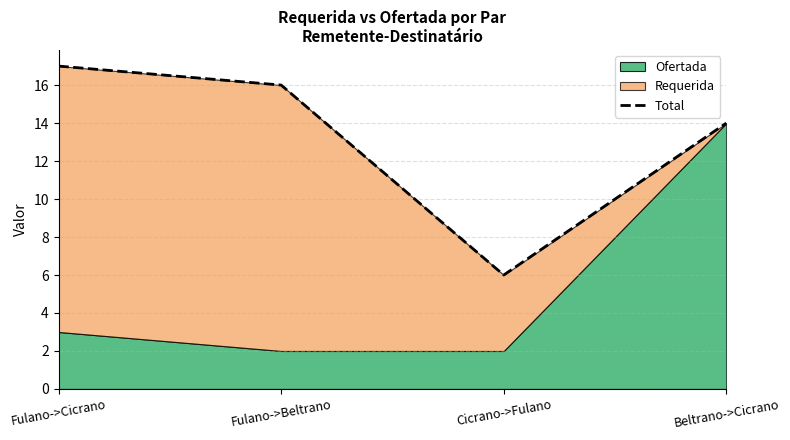

List the labels in order of value, smallest first.

Cicrano->Fulano, Beltrano->Cicrano, Fulano->Beltrano, Fulano->Cicrano